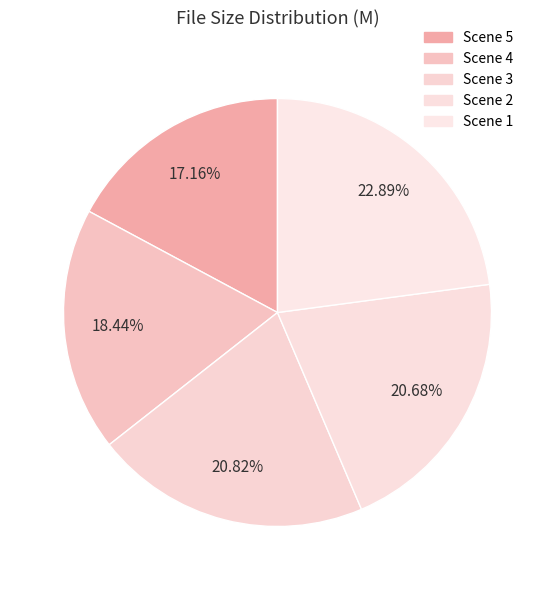

Is there a majority slice in this chart?

No